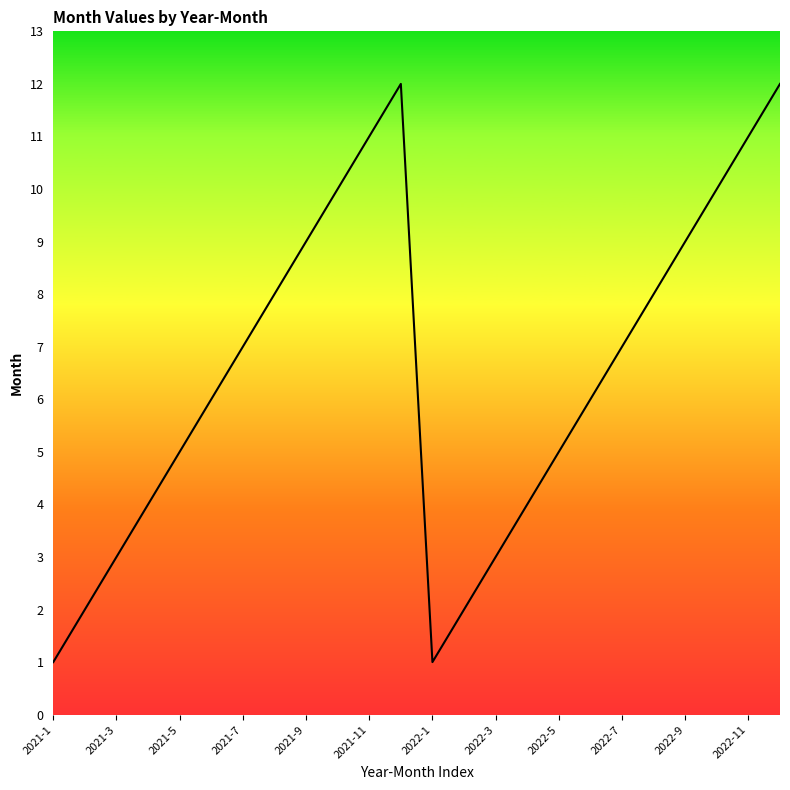

What is the maximum value shown in the chart?

12